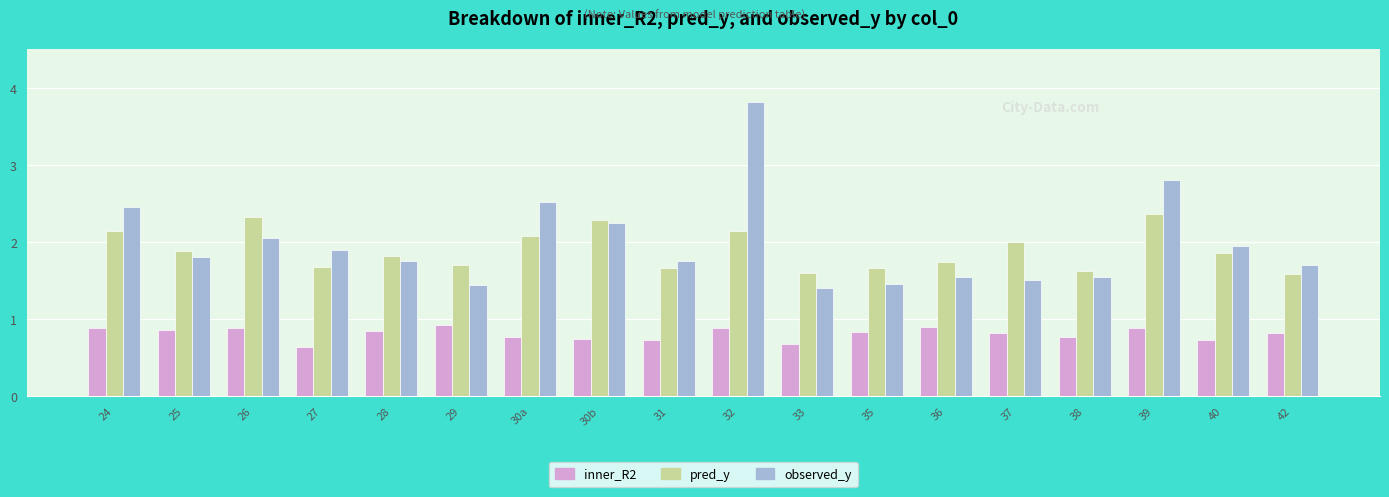

Which label corresponds to the largest value in the chart?

32